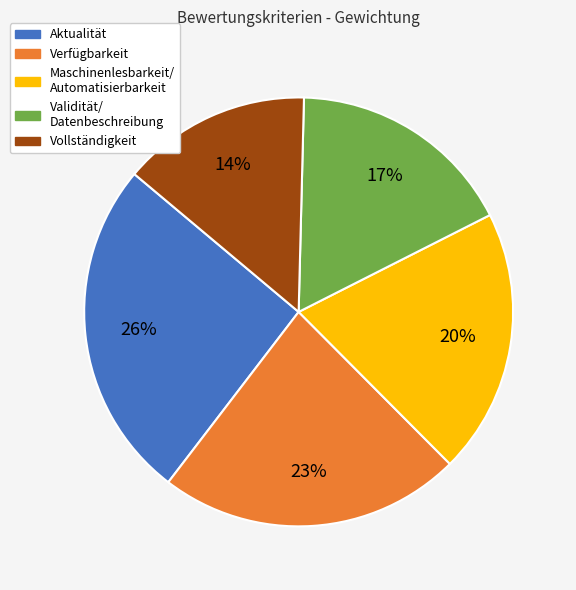

To the nearest percent, what is the difference between the Vollständigkeit and Verfügbarkeit slice percentages?

9%